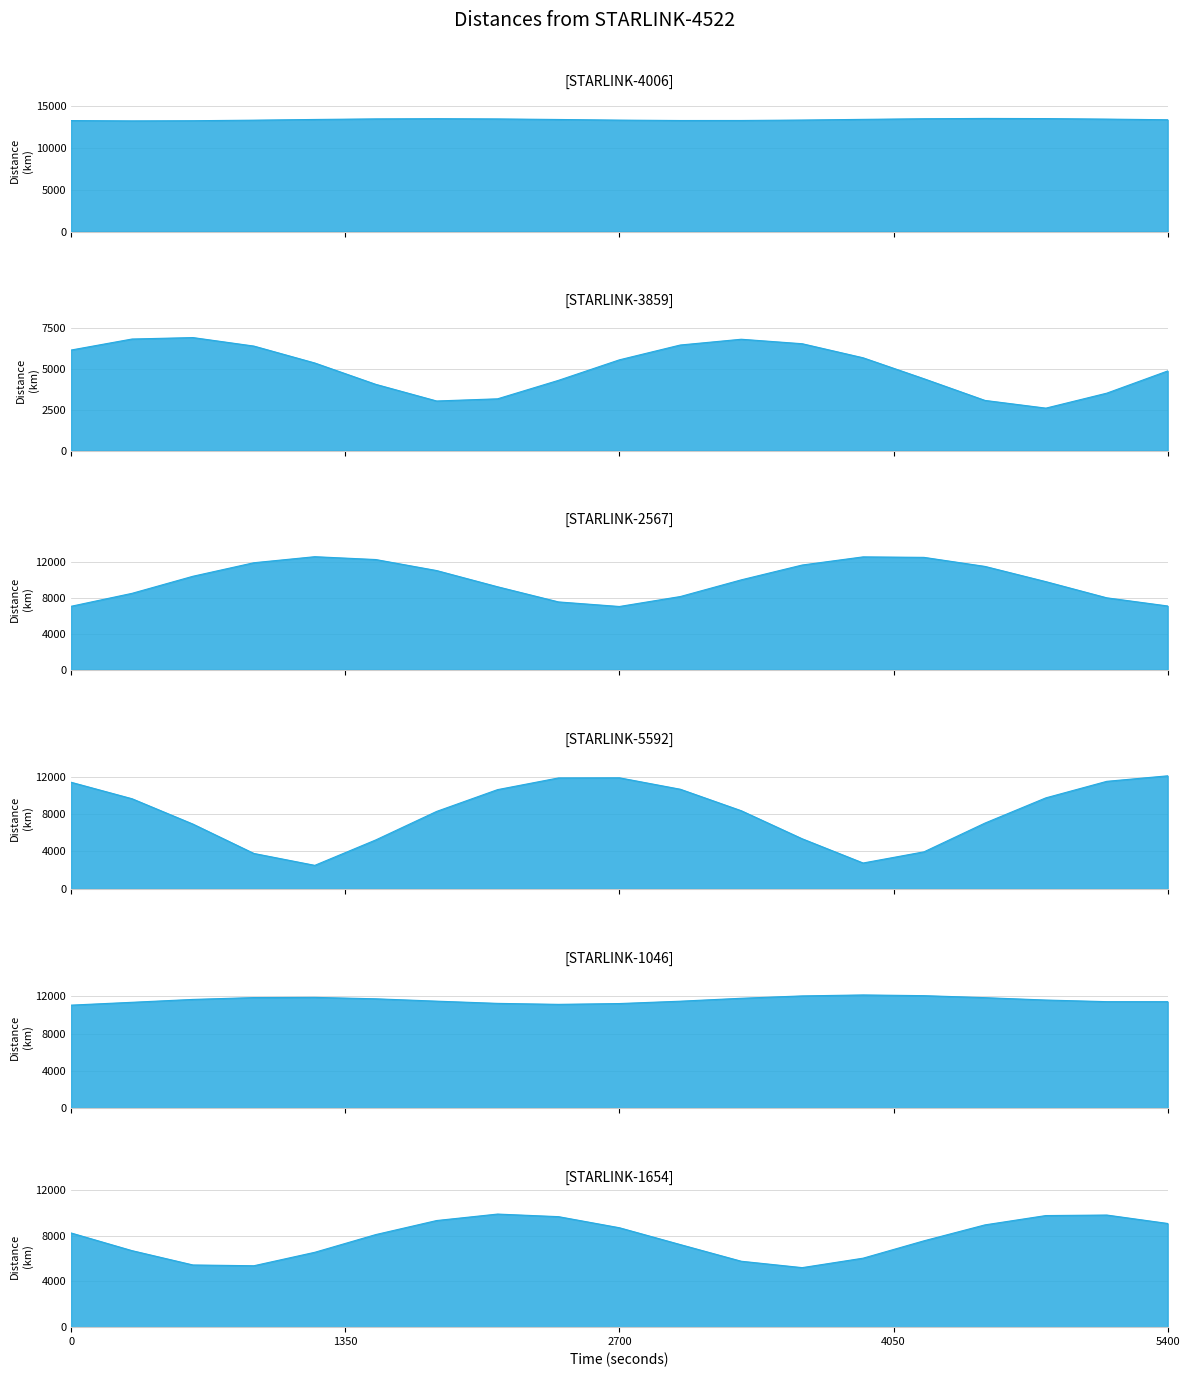

Reading left to right, extract all data points from this chart.

STARLINK-4522 - STARLINK-4006: 13246.4	13211.1	13229.4	13294.8	13379.7	13448.4	13472.9	13444.5	13377.3	13302.5	13255.0	13257.6	13310.7	13391.6	13465.5	13501.2	13484.2	13422.7	13344.6
STARLINK-4522 - STARLINK-3859: 6171.1	6847.1	6936.1	6414.8	5376.9	4068.7	3046.6	3179.8	4312.7	5570.6	6480.3	6833.3	6558.7	5696.4	4409.3	3082.0	2608.8	3526.8	4888.8
STARLINK-4522 - STARLINK-2567: 7098.2	8545.1	10453.7	11965.7	12641.0	12323.9	11091.9	9279.8	7586.2	7075.6	8188.1	10052.4	11709.0	12621.7	12565.6	11555.8	9852.2	8043.7	7131.8
STARLINK-4522 - STARLINK-5592: 11395.4	9635.2	6926.0	3789.8	2517.7	5230.9	8280.7	10607.6	11857.5	11871.3	10649.4	8354.6	5357.4	2768.2	3962.4	7033.1	9729.3	11494.8	12083.9
STARLINK-4522 - STARLINK-1046: 11066.9	11371.3	11680.8	11879.3	11900.7	11748.4	11494.3	11255.9	11150.1	11237.7	11489.7	11804.2	12058.9	12162.6	12086.1	11870.6	11615.1	11440.8	11438.5
STARLINK-4522 - STARLINK-1654: 8230.9	6686.9	5435.2	5367.3	6542.9	8089.3	9318.4	9883.6	9657.7	8688.7	7216.1	5761.2	5202.5	6028.9	7547.3	8938.4	9753.5	9798.4	9061.8